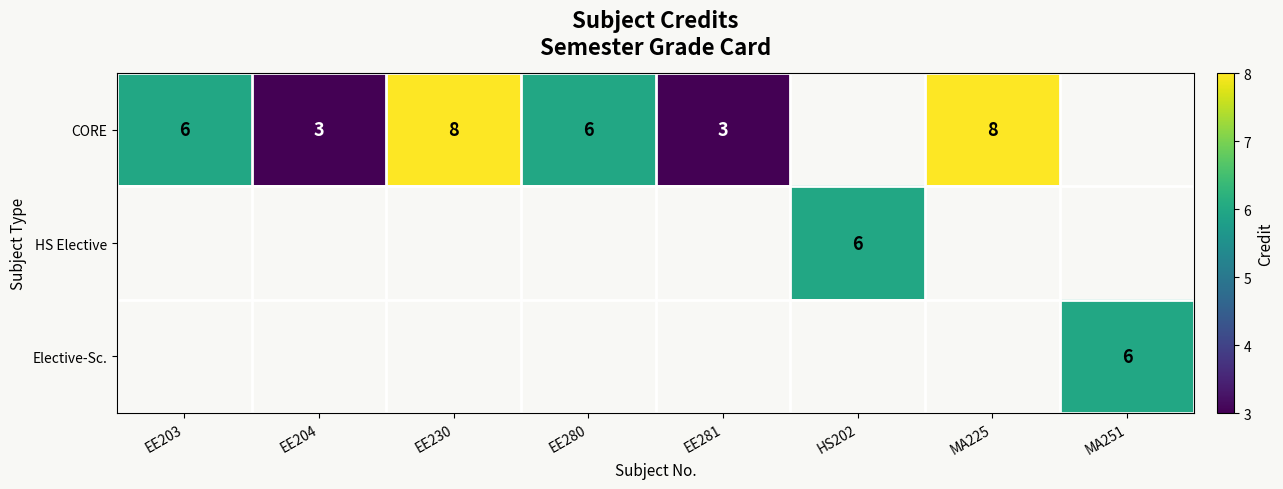

At how many categories does at least one series exceed 6?

2